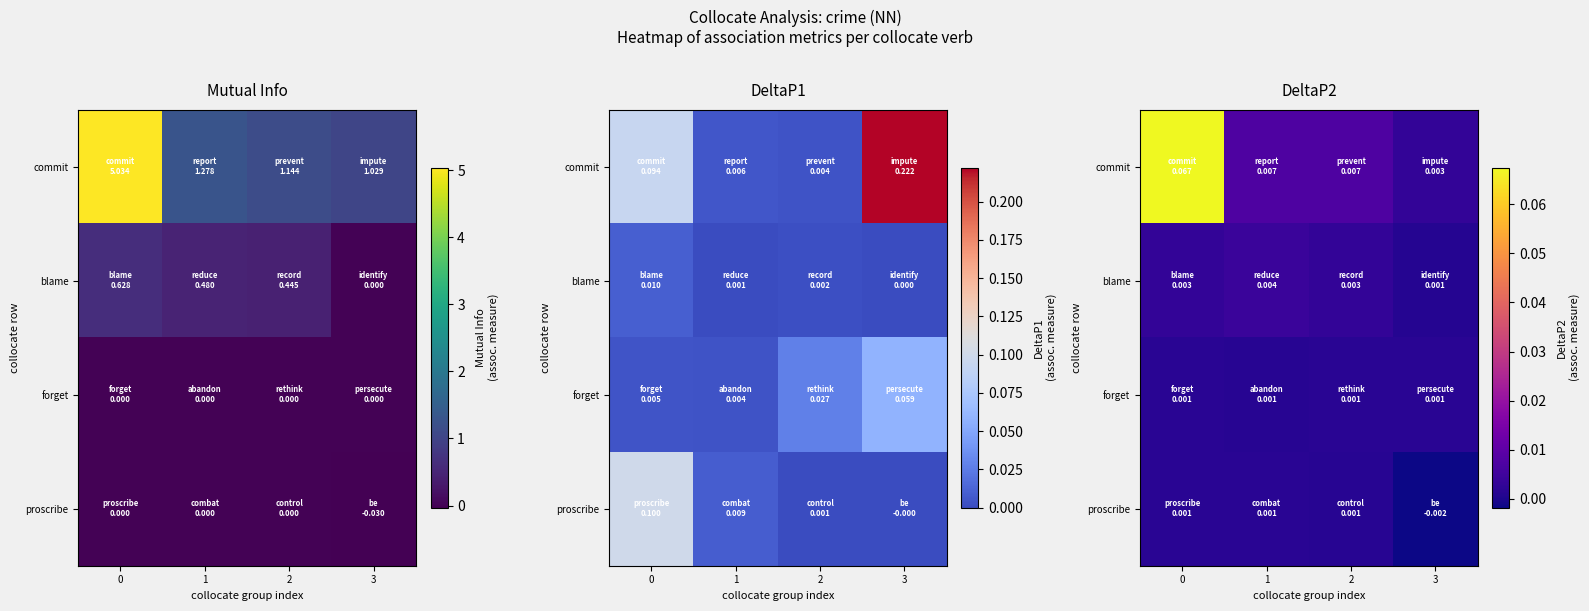

Is it true that commit equals 0.0 at 3?

True